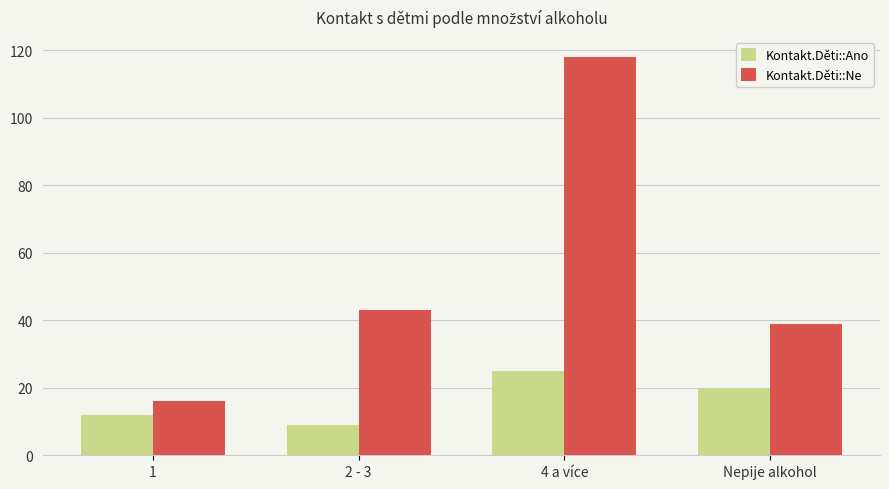

Reading left to right, what are all the values shown in this chart?

Kontakt.Děti::Ano: 1=12	2 - 3=9	4 a více=25	Nepije alkohol=20
Kontakt.Děti::Ne: 1=16	2 - 3=43	4 a více=118	Nepije alkohol=39